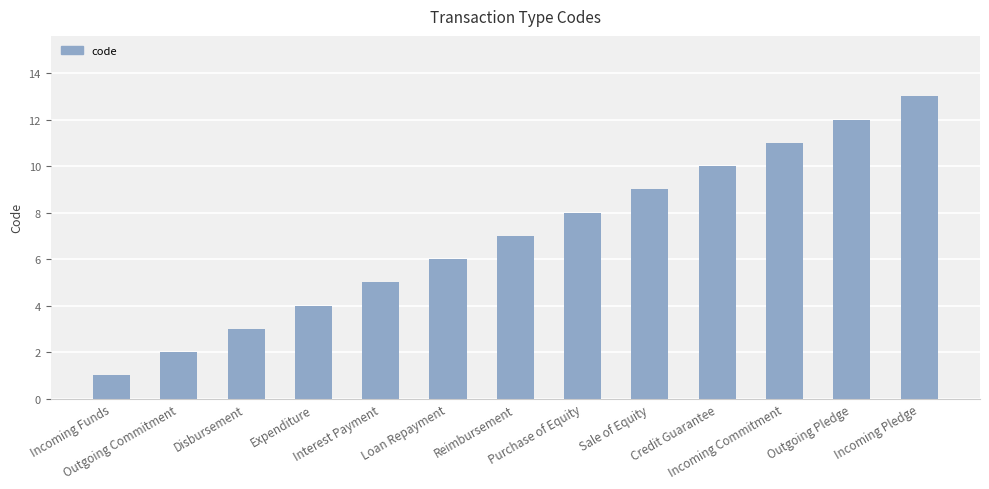

Reading left to right, extract all data points from this chart.

1	2	3	4	5	6	7	8	9	10	11	12	13